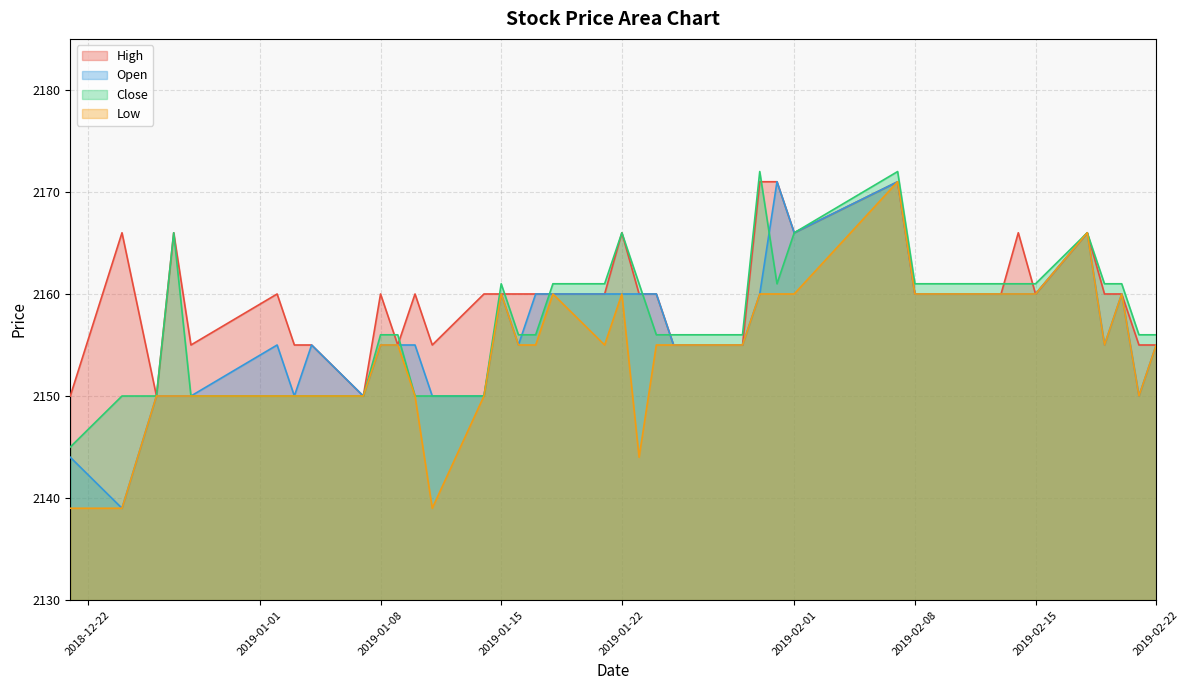

What is the total value across all series at 2019-02-22?

8621